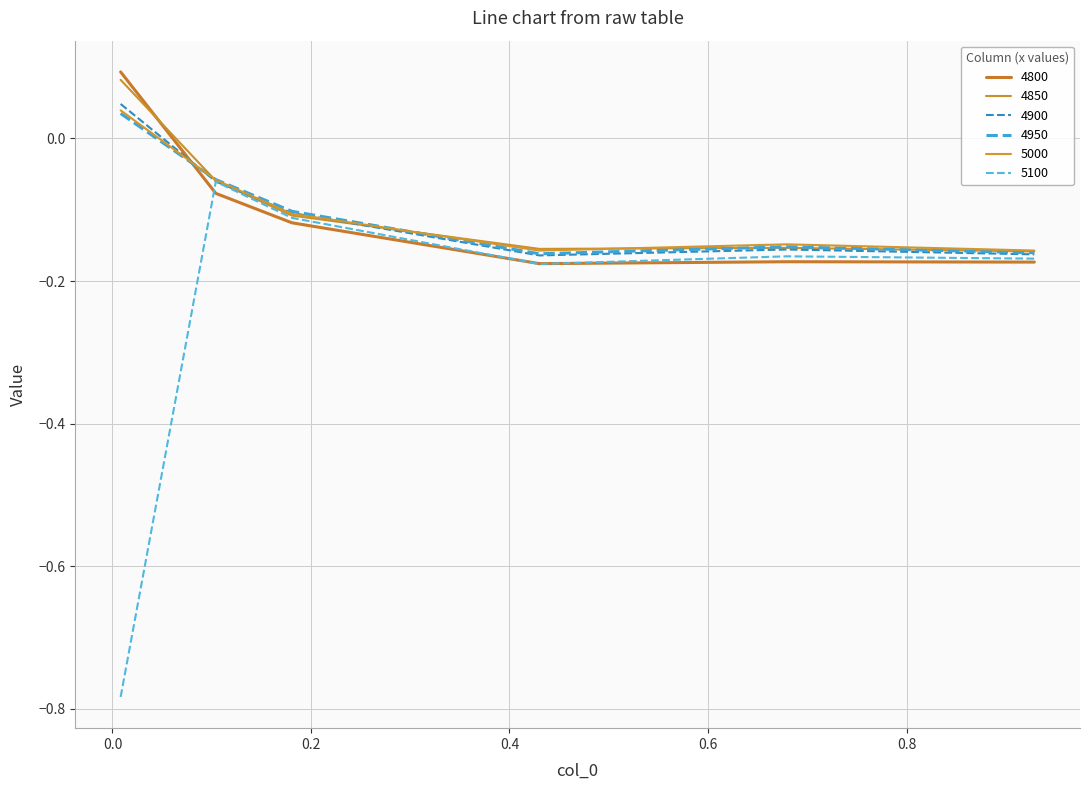

Does the chart have visible grid lines?

Yes